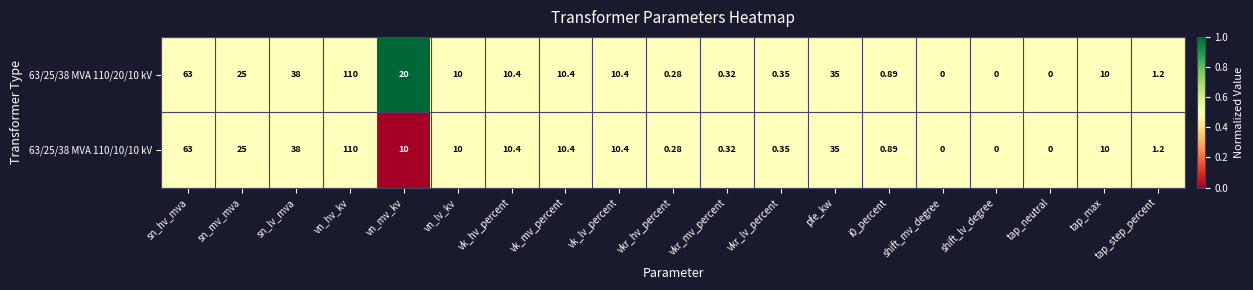

At which category is the sum across all series the highest?

vn_hv_kv